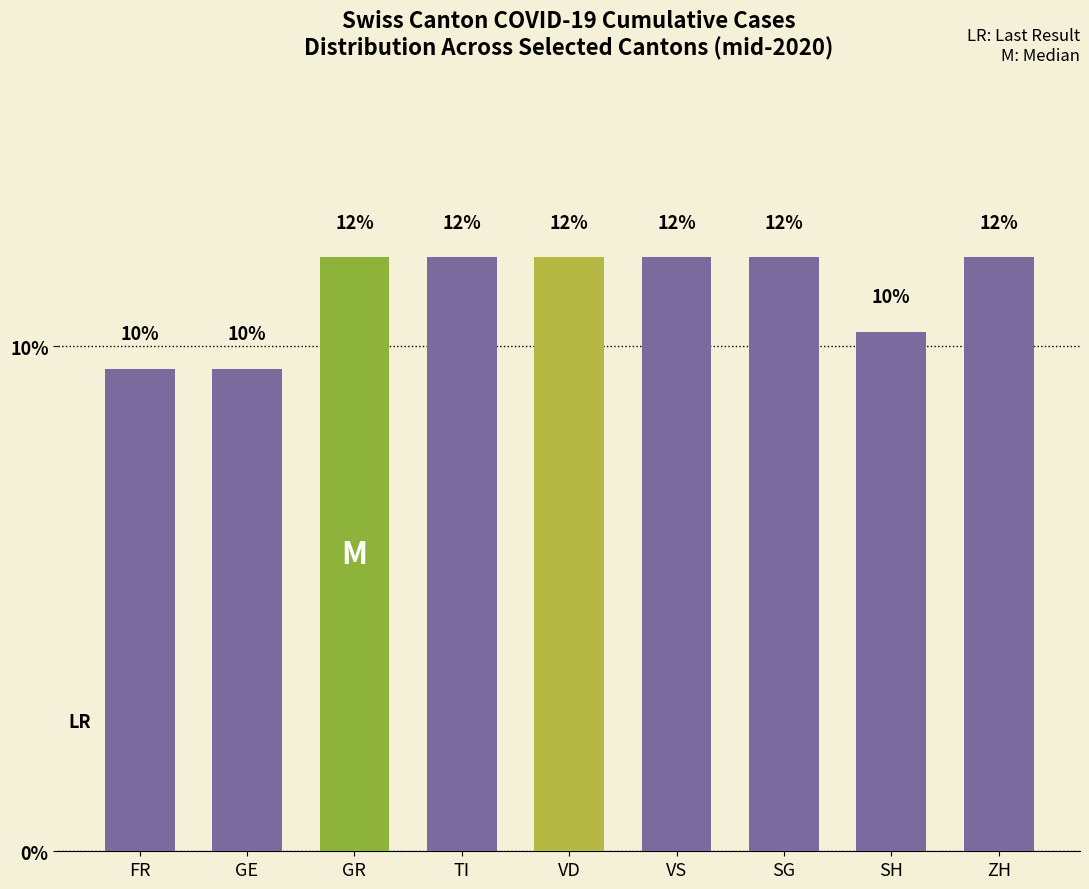

How many bars are there in total?

9